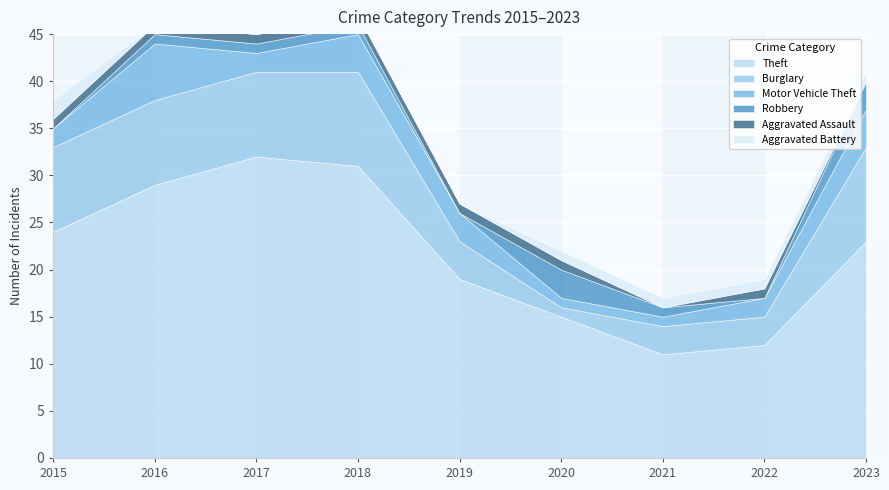

The Theft series shows 31 at 2018. True or false?

True